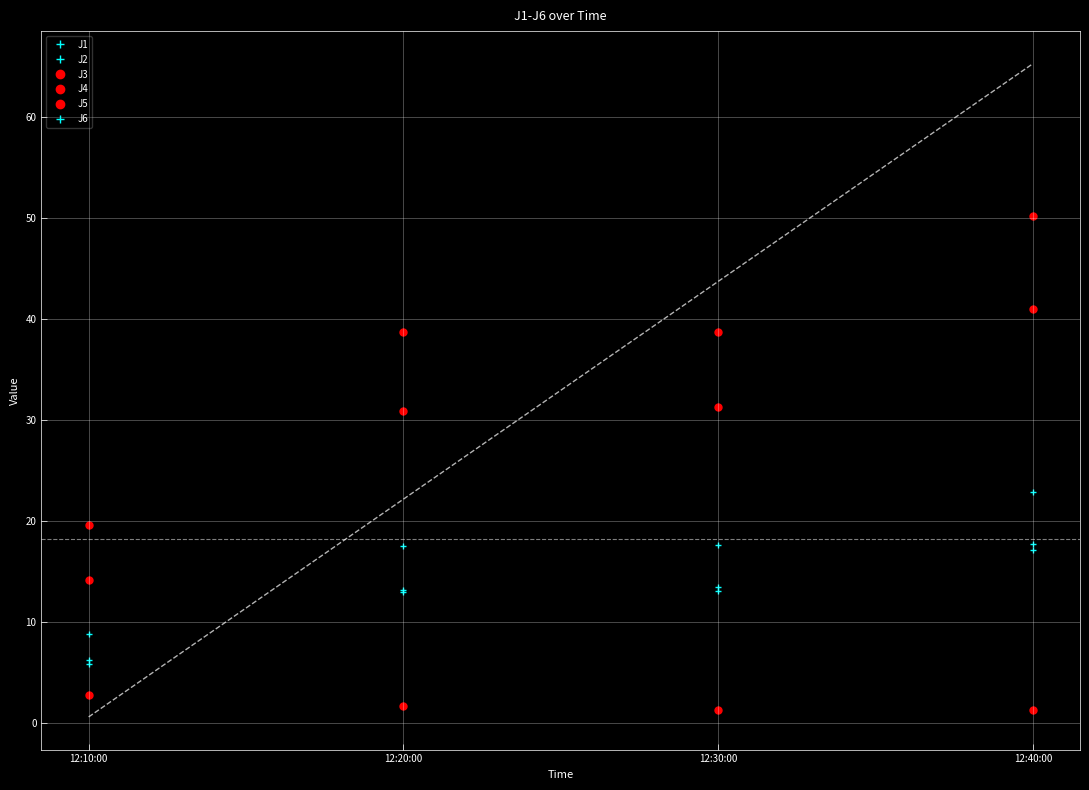

What position from the right is 12:20:00?

3